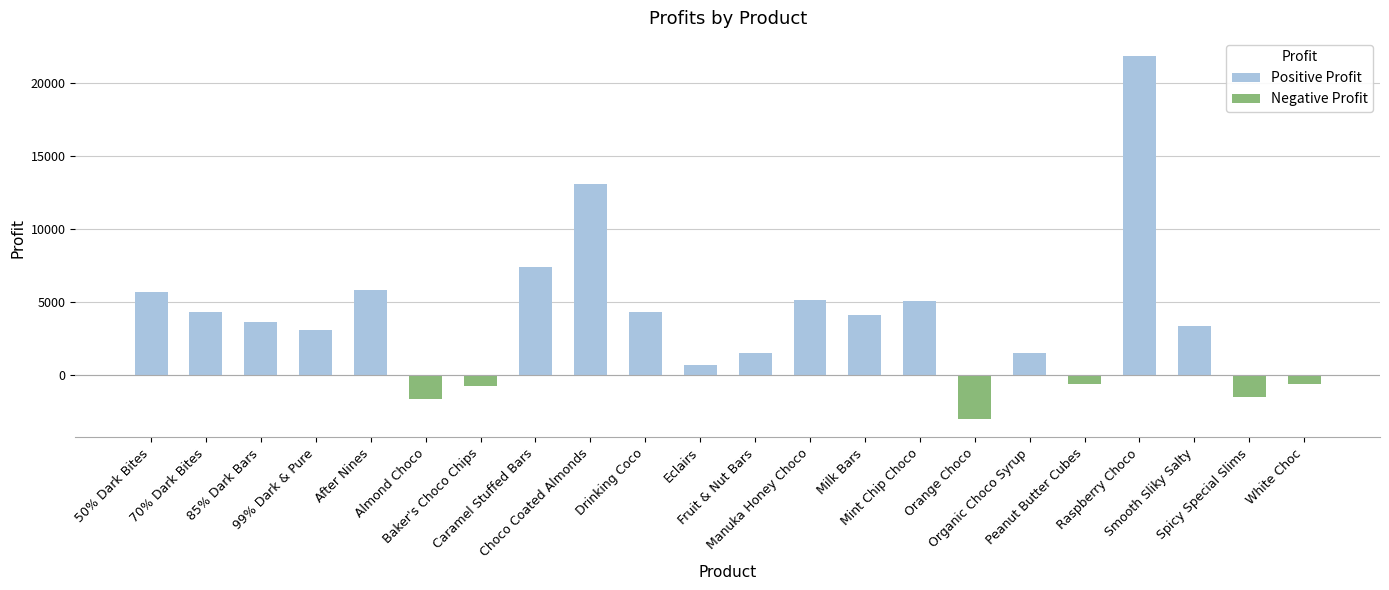

At which label is the value closest to 9406?

Caramel Stuffed Bars